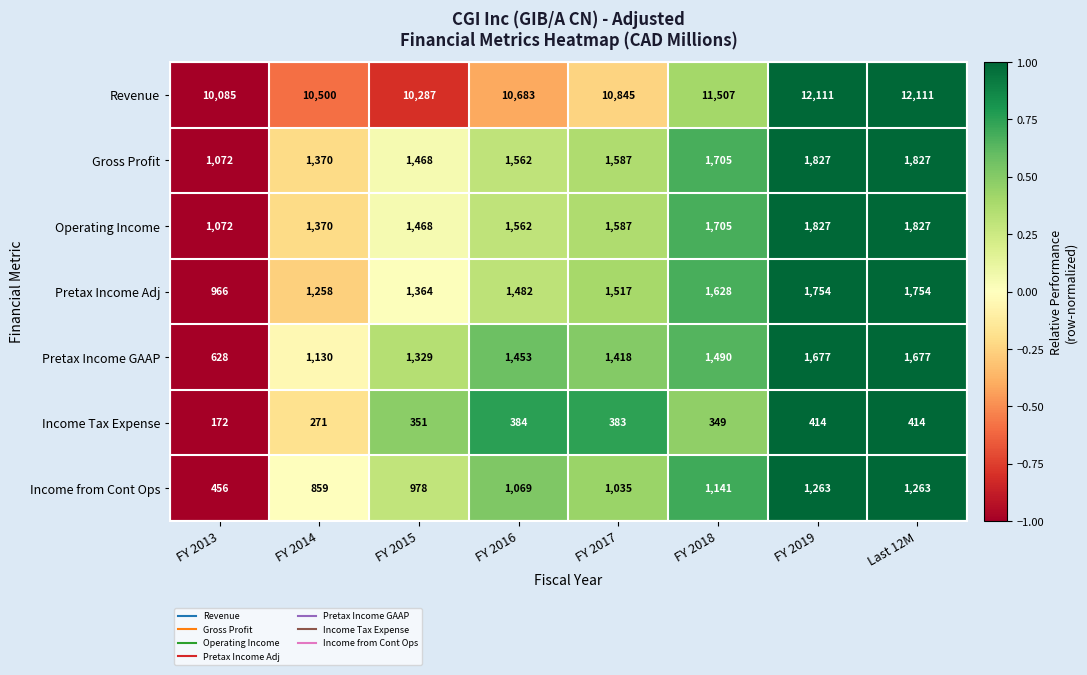

What is the maximum value shown in the chart?

12111